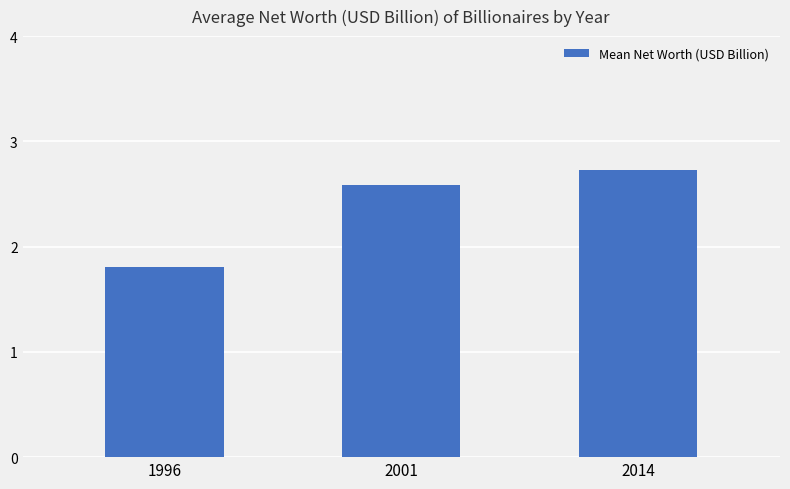

Between 1996 and 2014, which is larger?

2014